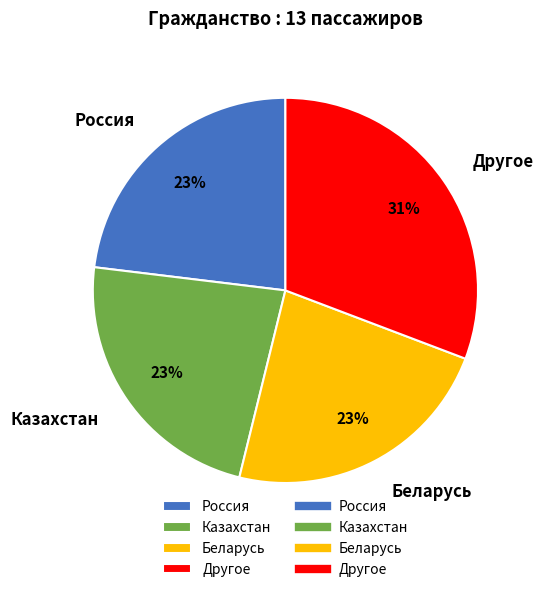

Count the number of slices in the pie.

4